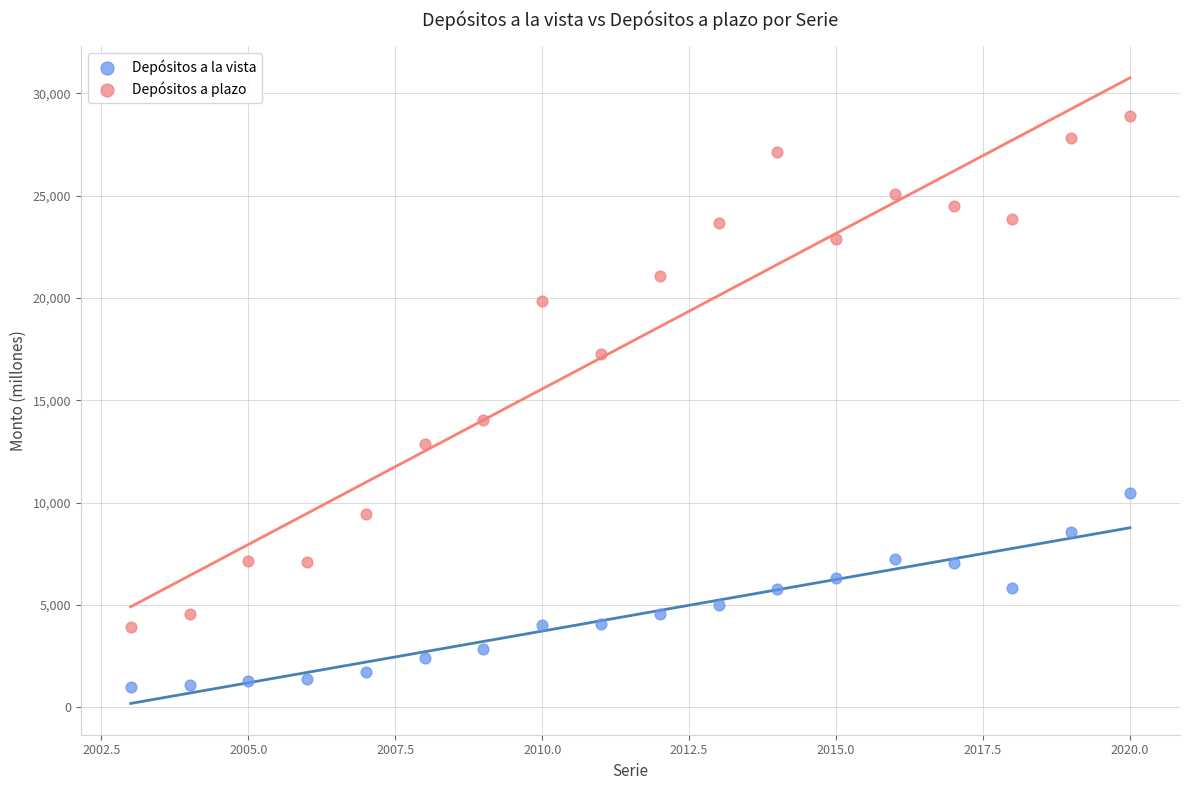

Across all data points, what is the range of X values (max minus min)?

17.0